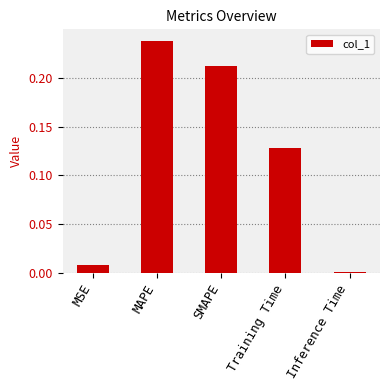

Rank the categories by value from highest to lowest.

MAPE, SMAPE, Training Time, MSE, Inference Time